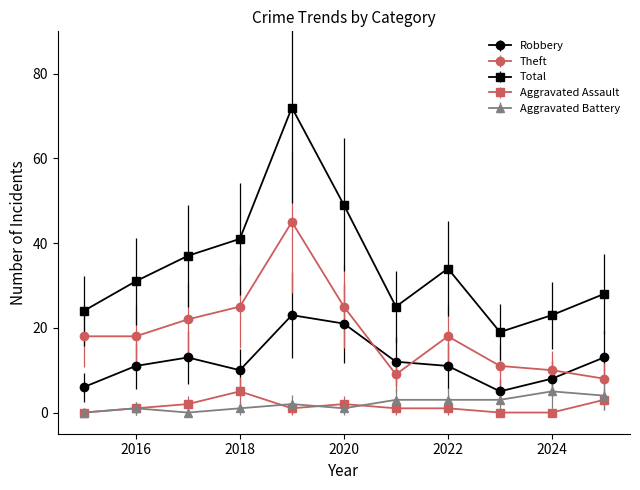

True or false: Aggravated Battery and Robbery cross at least once.

False